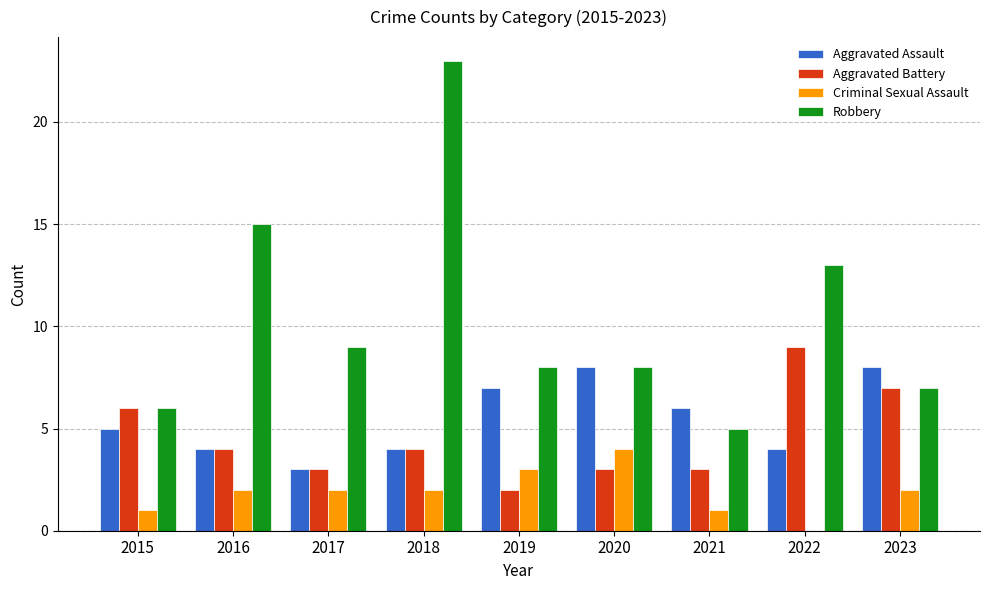

Which category has the highest value in the Criminal Sexual Assault series?

2020